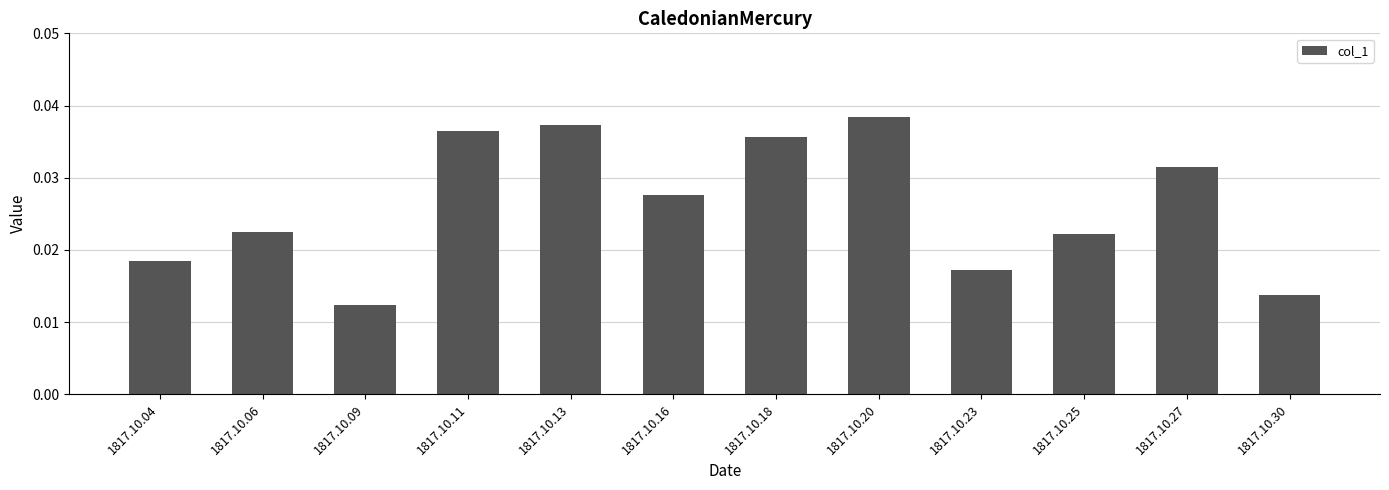

Between 1817.10.25 and 1817.10.16, which is larger?

1817.10.16